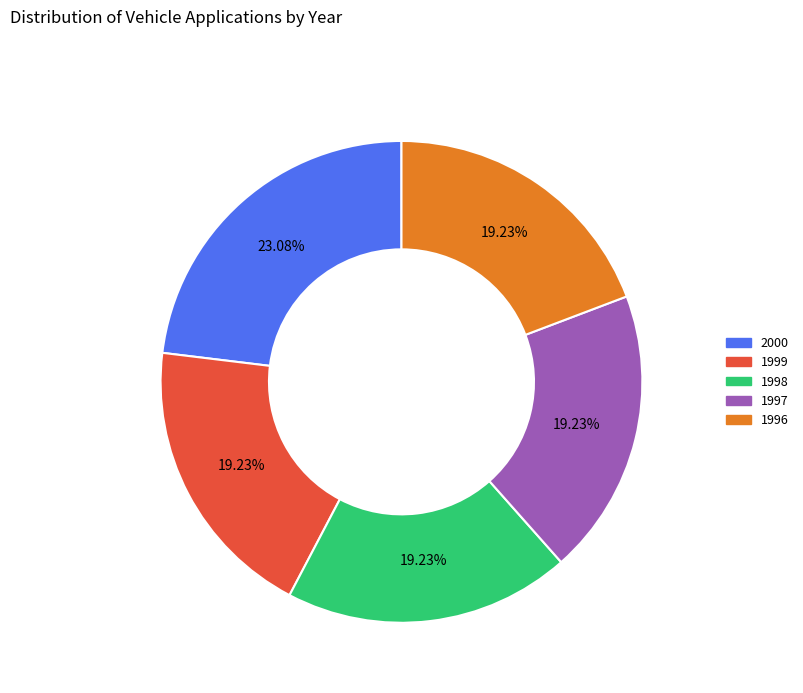

To the nearest percent, what percentage of the pie is 1998?

19%